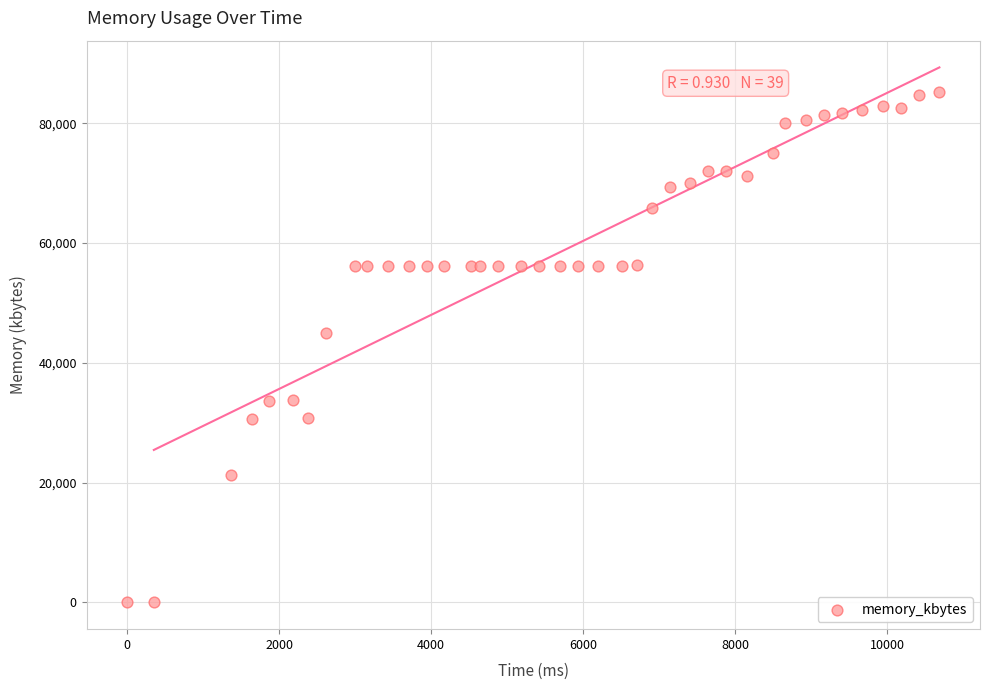

What Y value in the scatter plot is closest to 42630?

44952